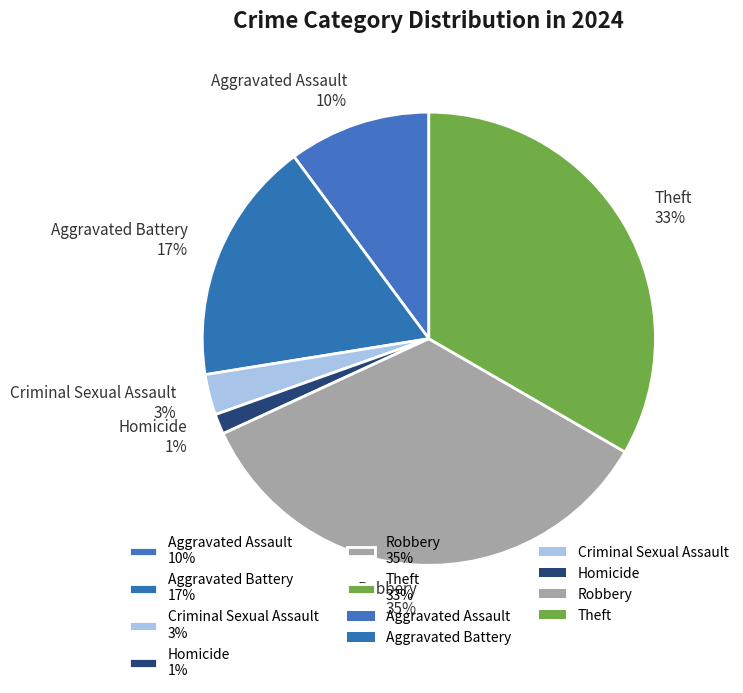

Combined, do Robbery 35% and Theft 33% account for over 50%?

Yes